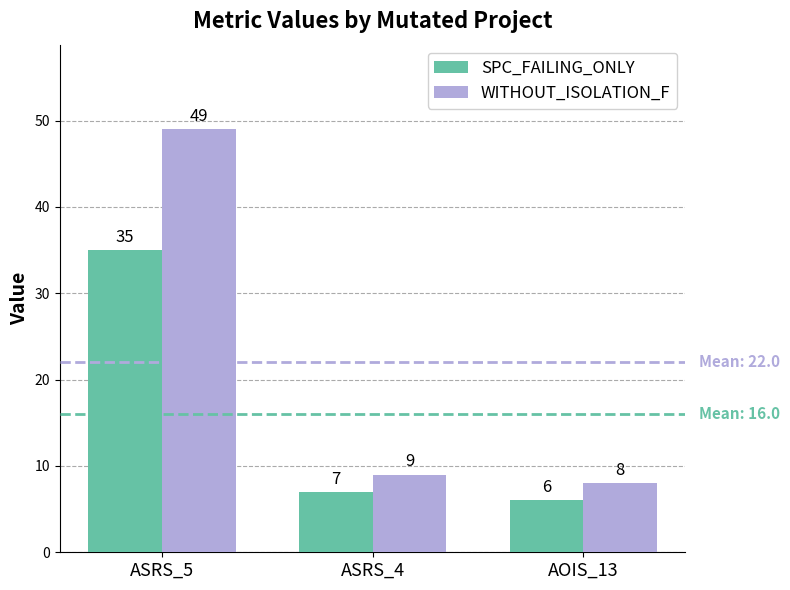

Count the number of categories in the chart.

3